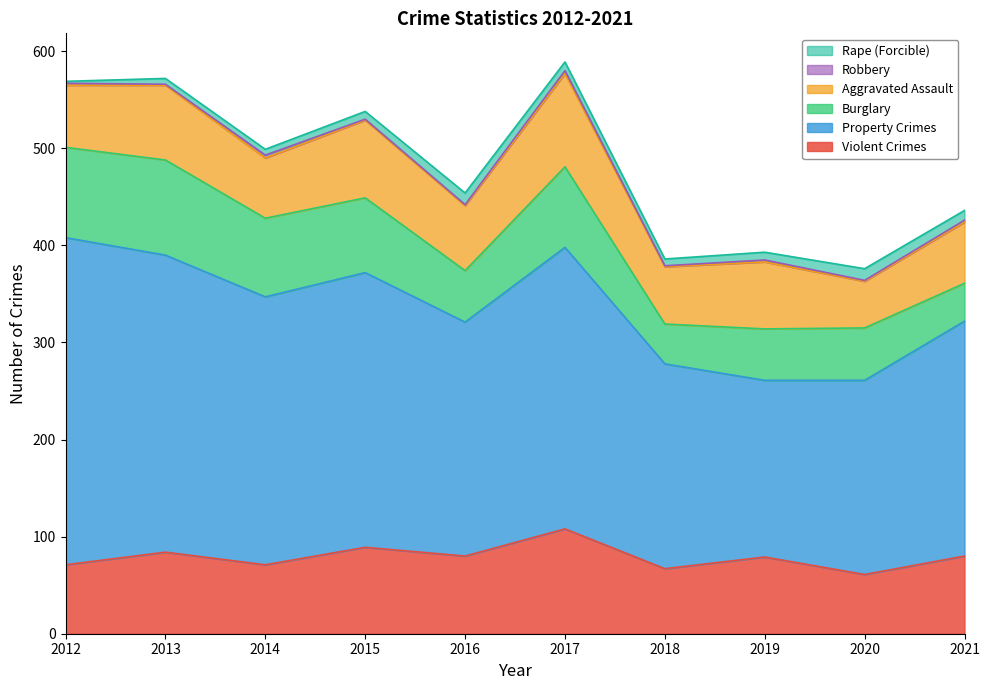

What is the spread (max minus min) of values at 2018?

210